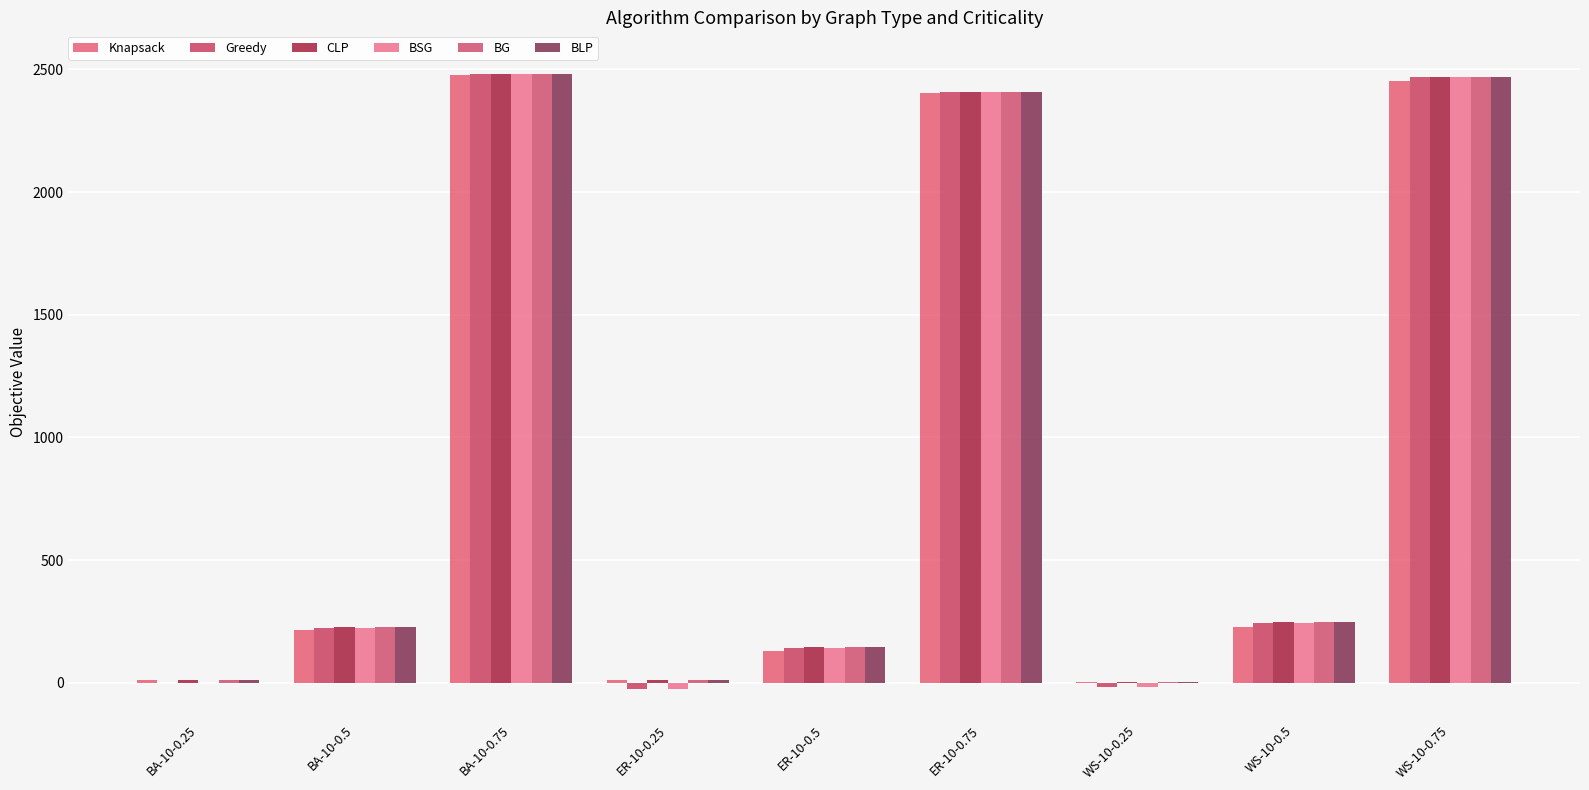

What are all the series names shown in the legend?

Knapsack, Greedy, CLP, BSG, BG, BLP